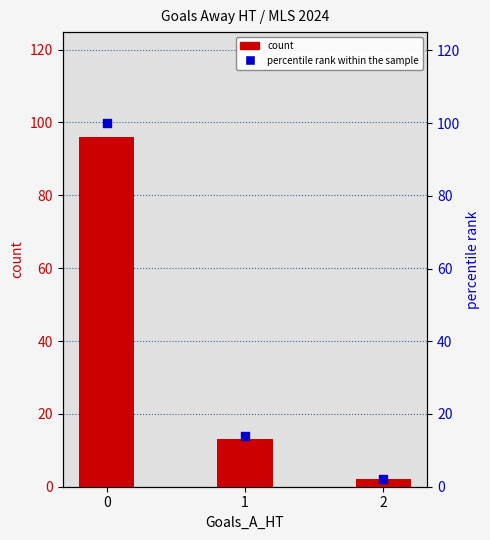

Is the value of count at 1 greater than the value of percentile rank within the sample at 2?

Yes